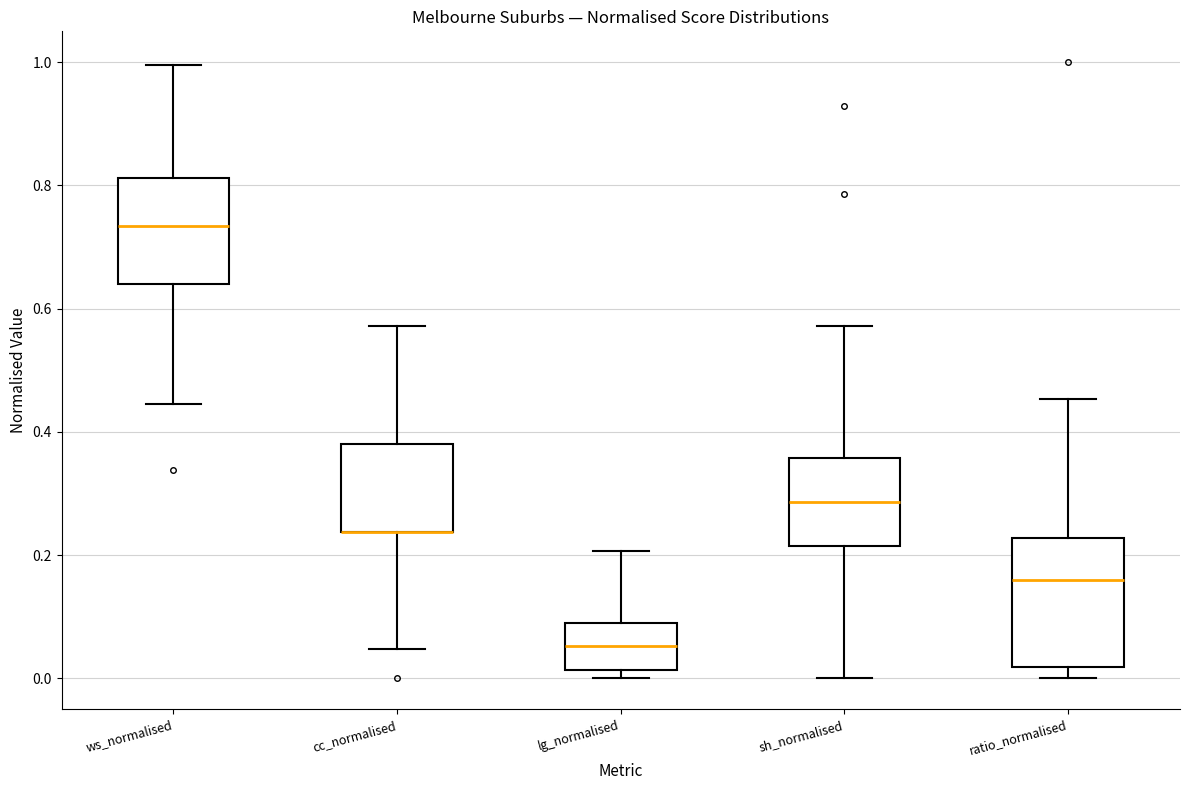

Reading left to right, transcribe this box plot: for each box, give where its median line is, the range the box spans, and where its two whiskers end, as read against the y-axis. The values are not printed on the chart, so give them approximately, as read against the axis.

ws_normalised: median 0.74, box 0.64 to 0.82, whiskers 0.44 to 1.00
cc_normalised: median 0.24 (drawn on the box's lower edge), box 0.24 to 0.38, whiskers 0.04 to 0.58
lg_normalised: median 0.06, box 0.02 to 0.10, whiskers 0.00 to 0.20
sh_normalised: median 0.28, box 0.22 to 0.36, whiskers 0.00 to 0.58
ratio_normalised: median 0.16, box 0.02 to 0.22, whiskers 0.00 to 0.46